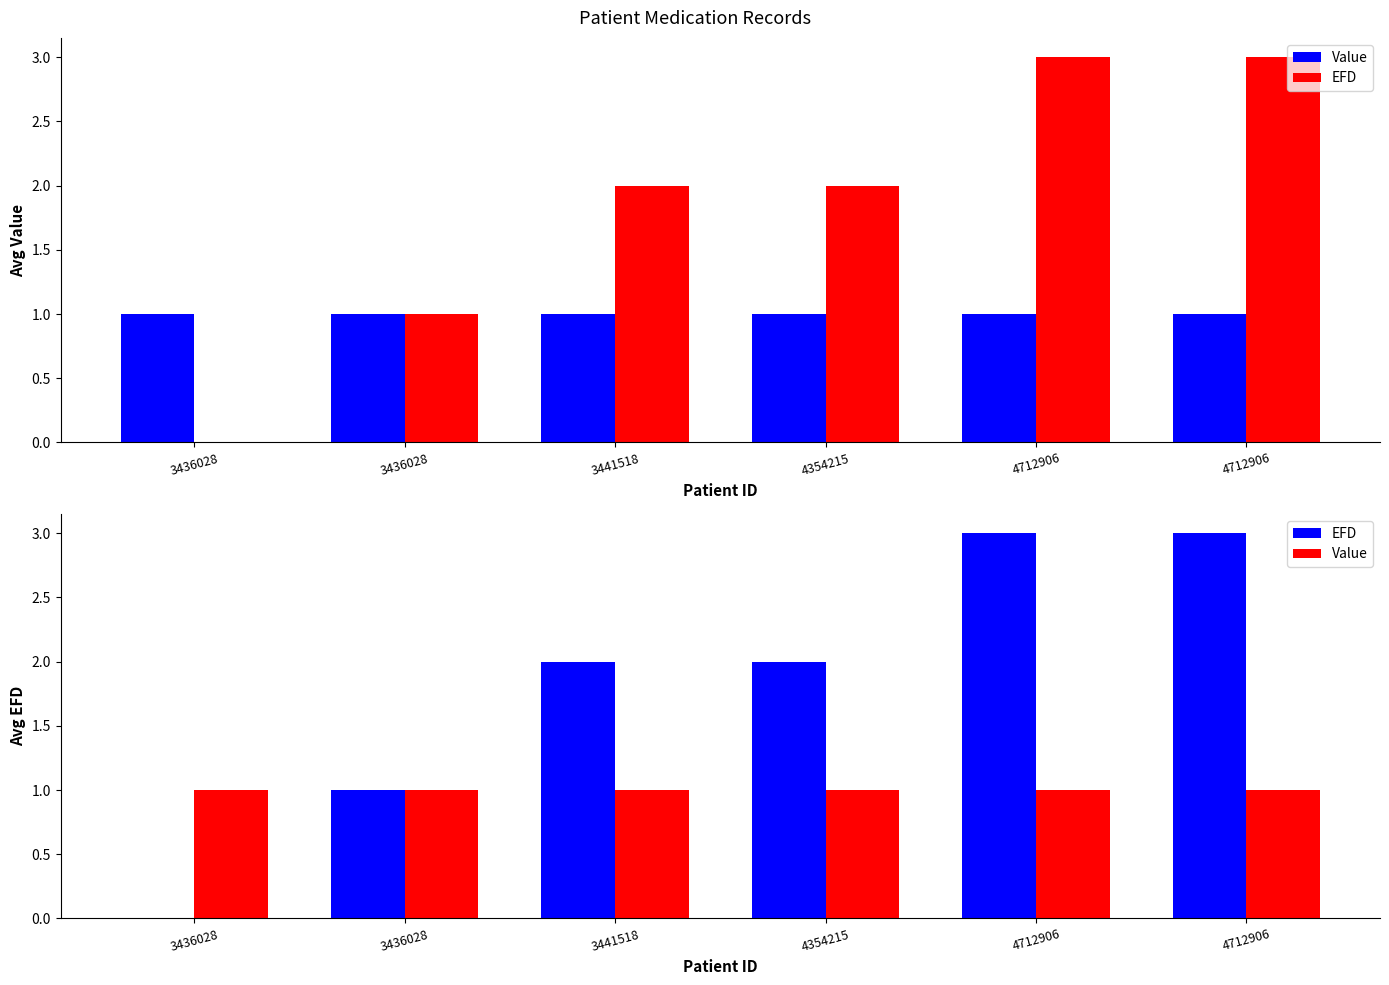

At which label does EFD first exceed 2?

4712906